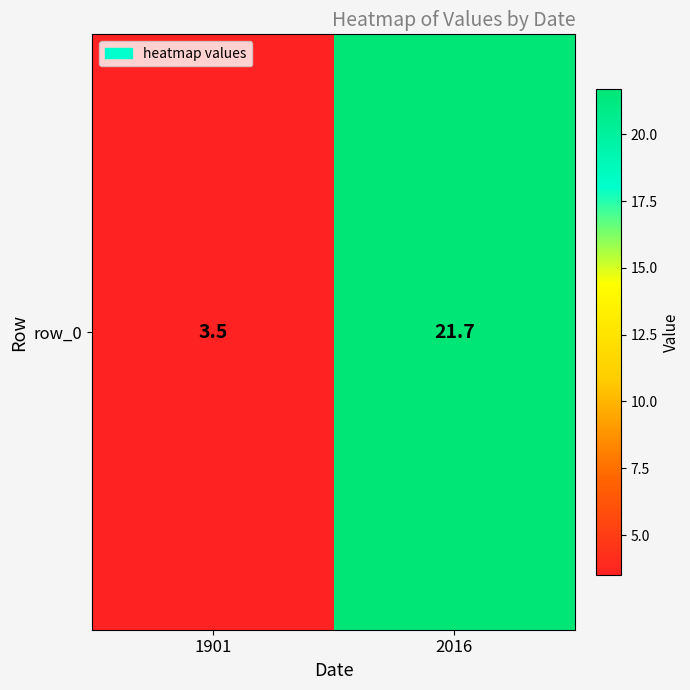

Rank the categories by value from lowest to highest.

1901, 2016